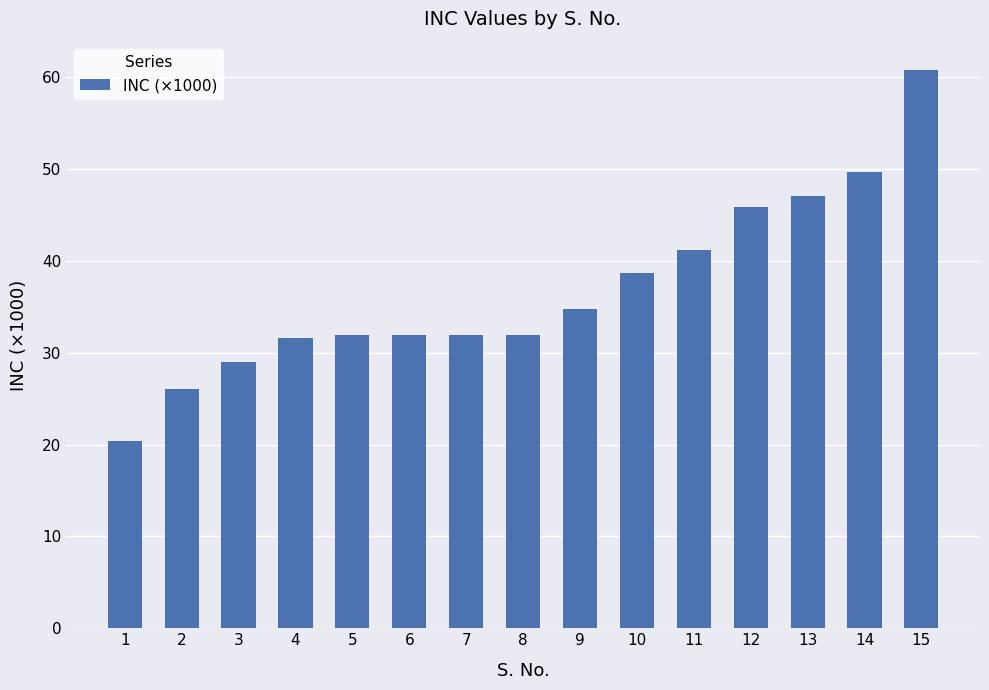

How many bars are there in total?

15